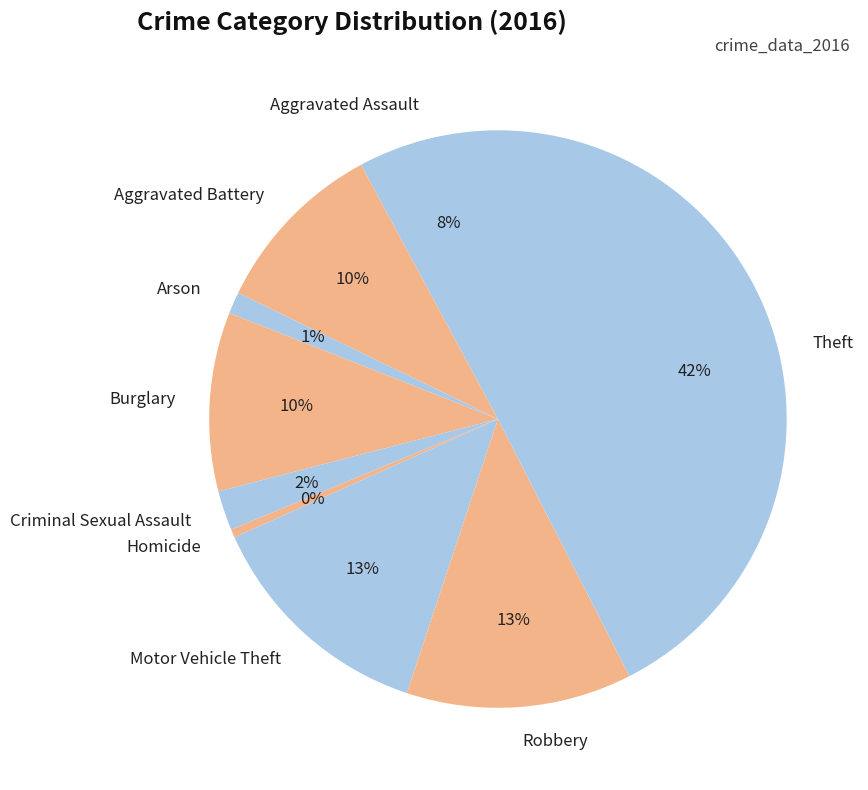

What is the ratio of the value at Burglary to the value at Homicide?

21.3